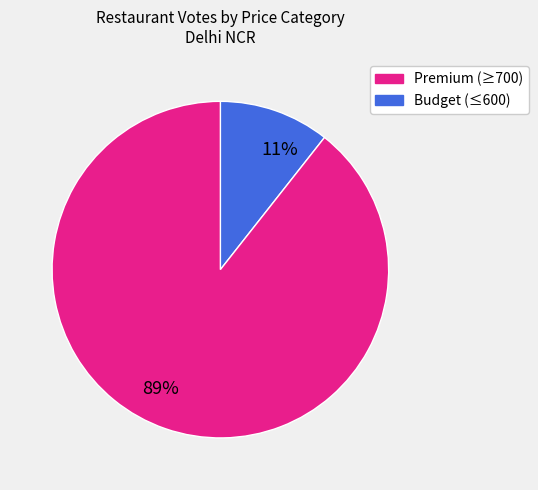

The 89% slice represents 99% of the pie. True or false?

False